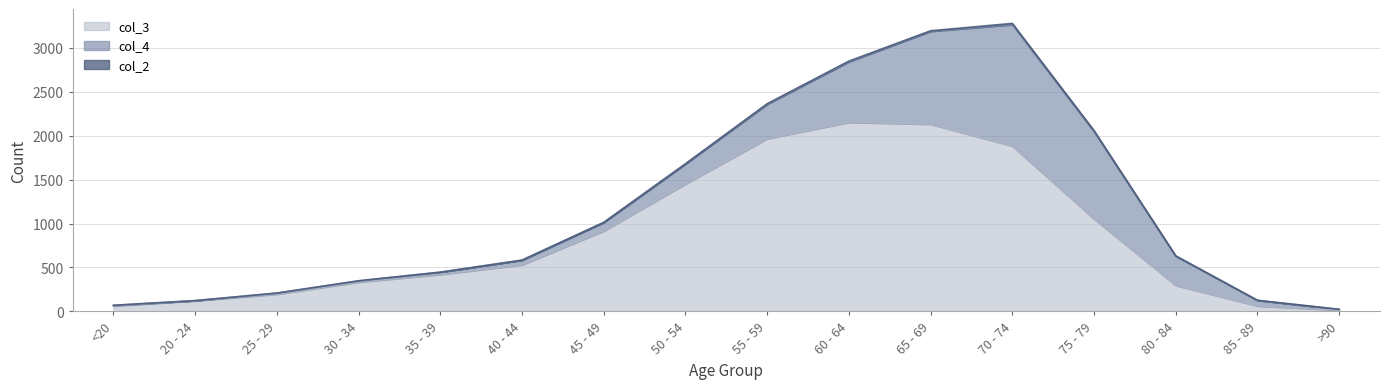

What is the average value of the col_2 series?

4